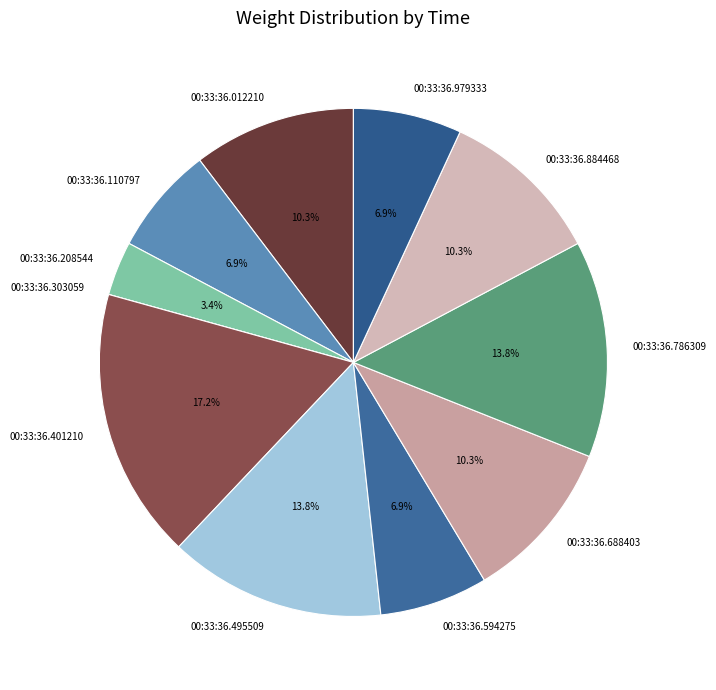

Which slice is the largest?

00:33:36.401210